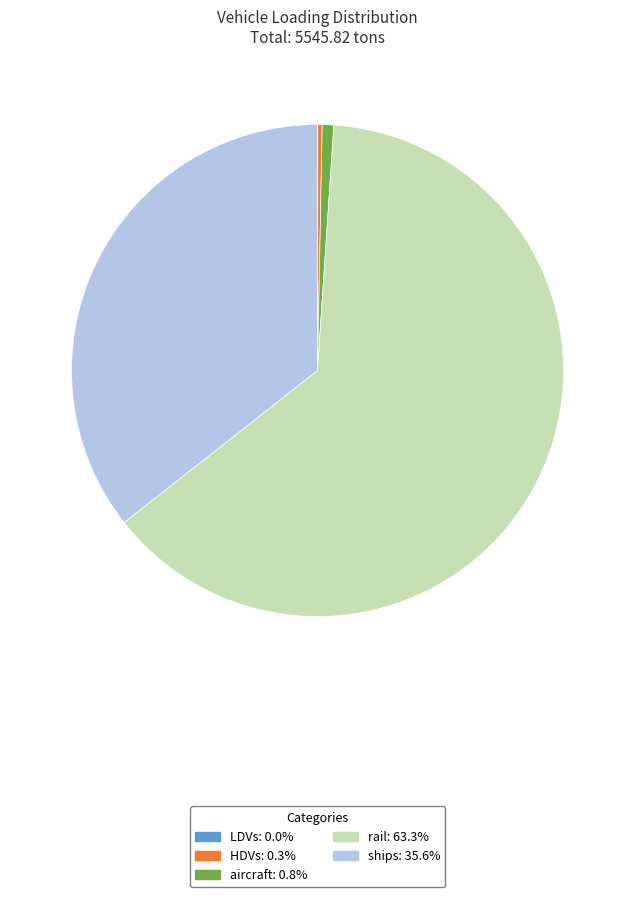

What is the ratio of the value at aircraft to the value at HDVs?

2.6